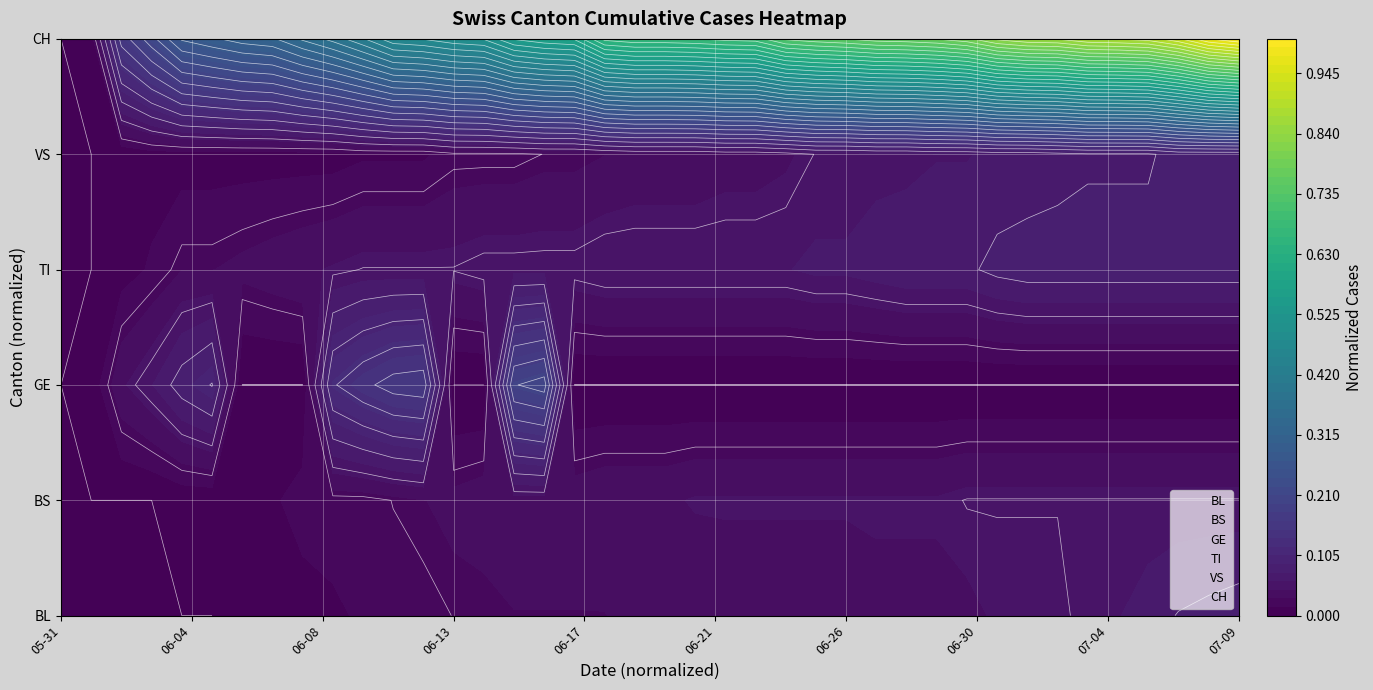

How many series are shown in this chart?

6